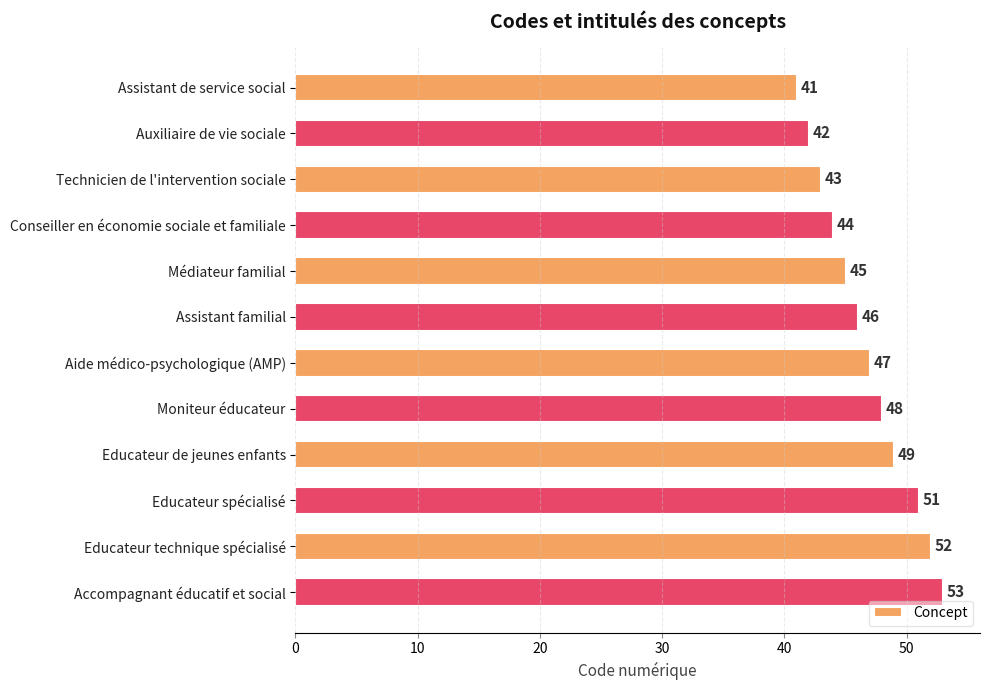

List the labels in order of value, largest first.

Accompagnant éducatif et social, Educateur technique spécialisé, Educateur spécialisé, Educateur de jeunes enfants, Moniteur éducateur, Aide médico-psychologique (AMP), Assistant familial, Médiateur familial, Conseiller en économie sociale et familiale, Technicien de l'intervention sociale, Auxiliaire de vie sociale, Assistant de service social